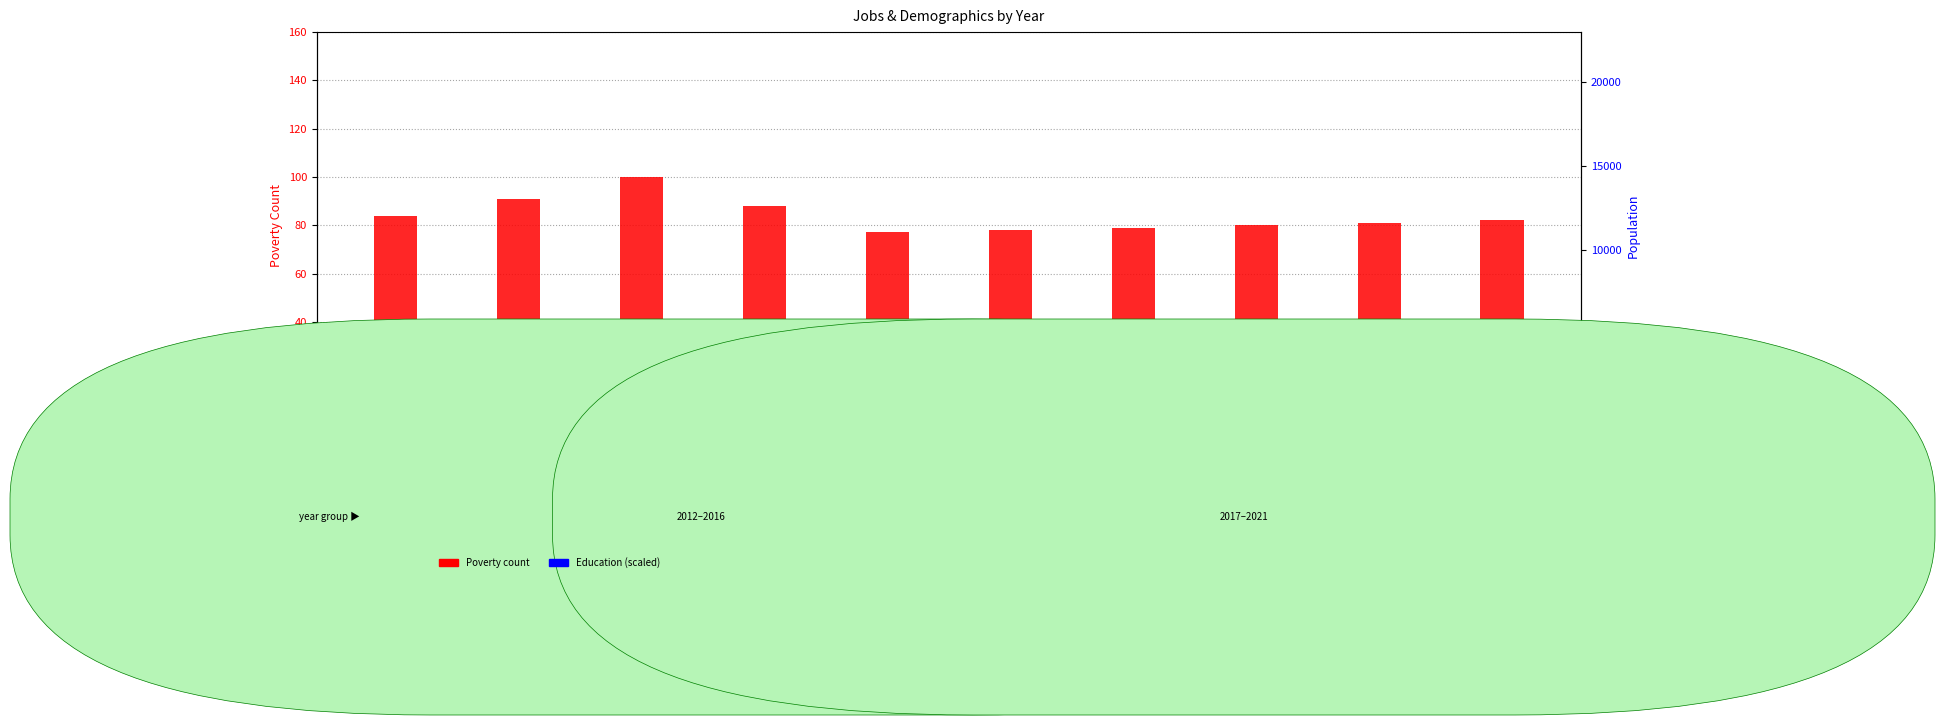

Count the number of data series in this chart.

2